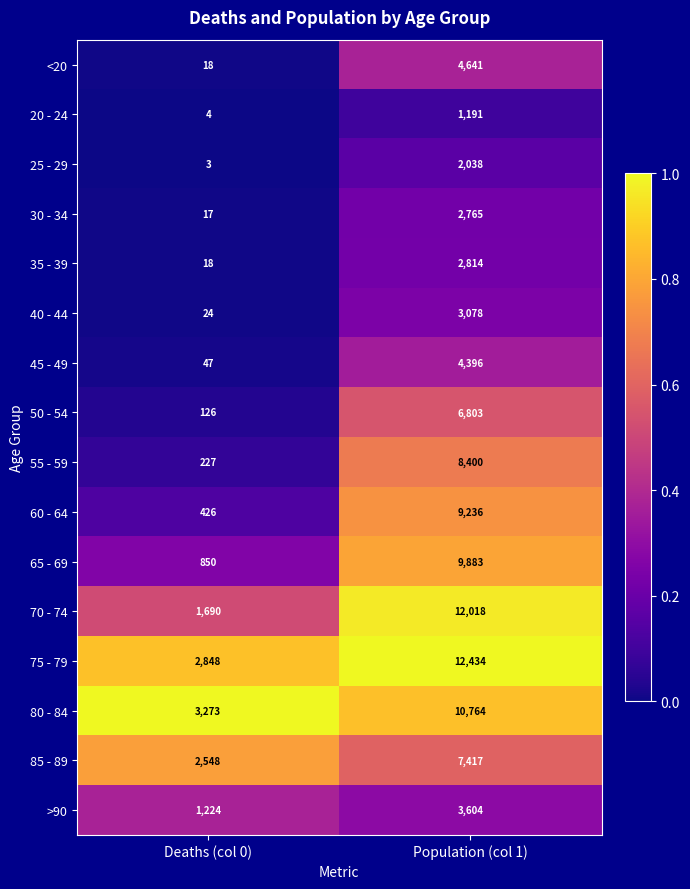

Which label corresponds to the smallest value in the chart?

Deaths (col 0)